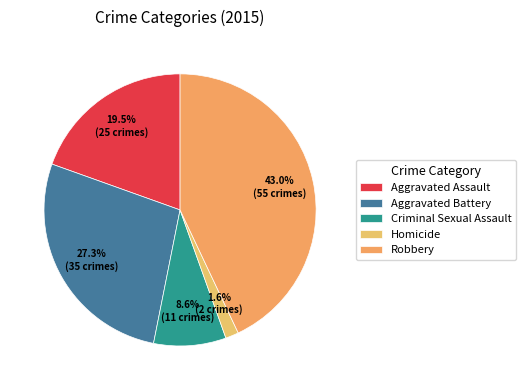

How many segments does this pie chart have?

5